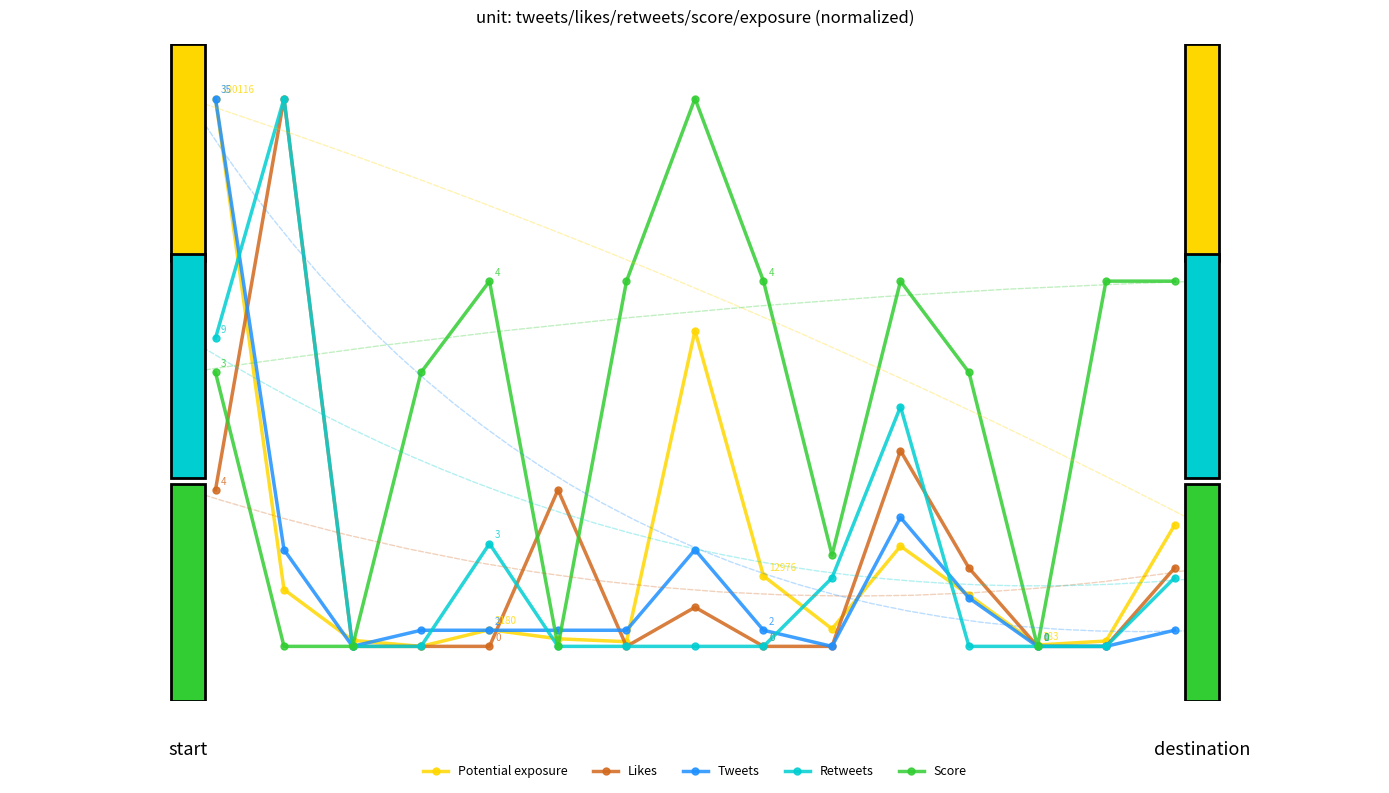

Which series has the largest range (max minus min)?

Potential exposure